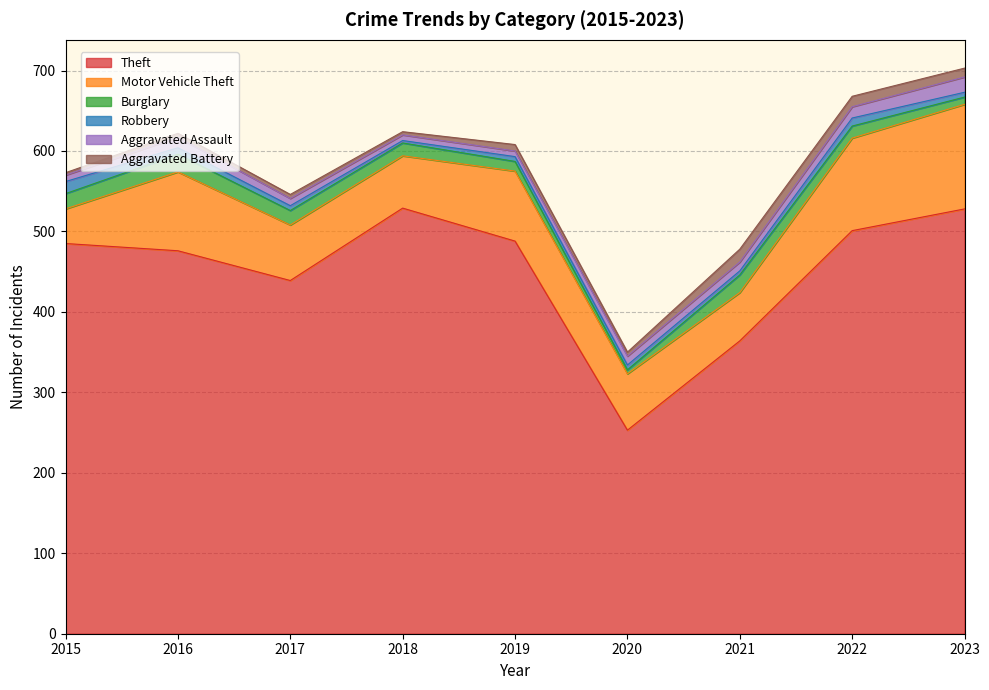

What is the smallest value displayed?

3